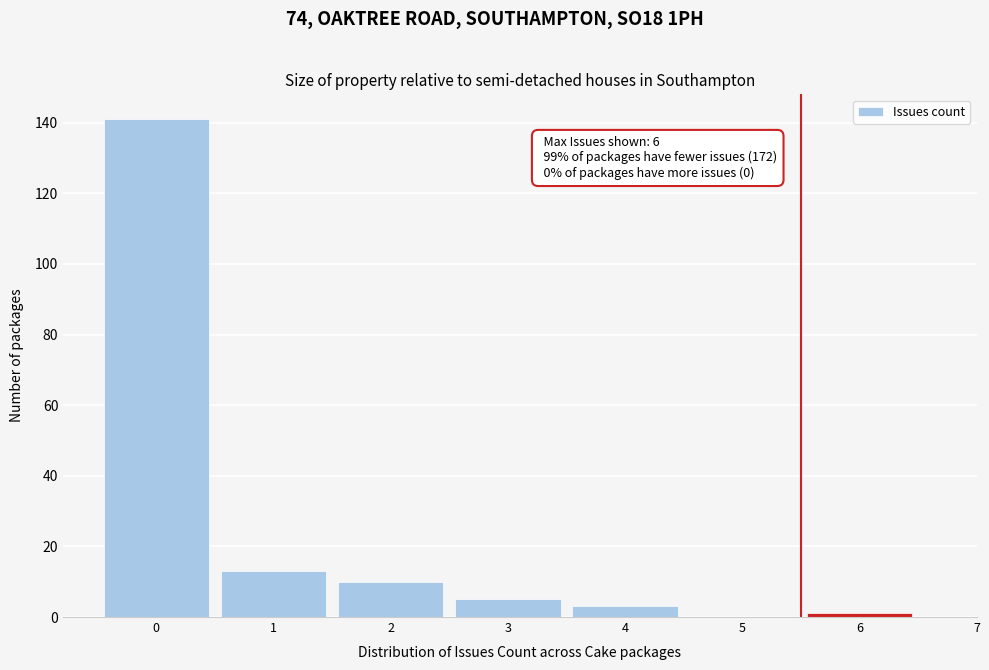

Which range on the x-axis has the tallest bar?

-0.5 to 0.5